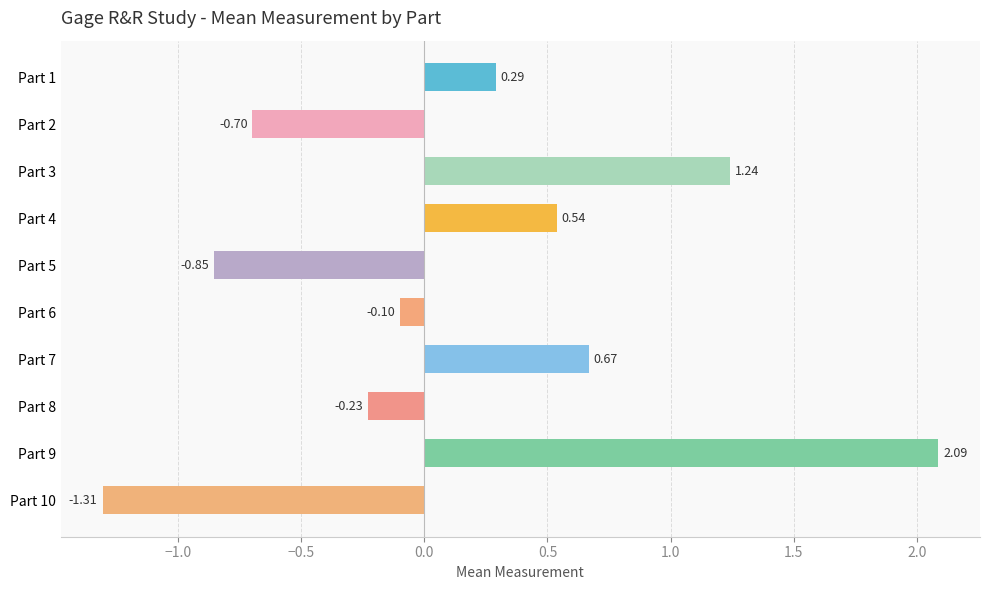

How many negative values are there?

5